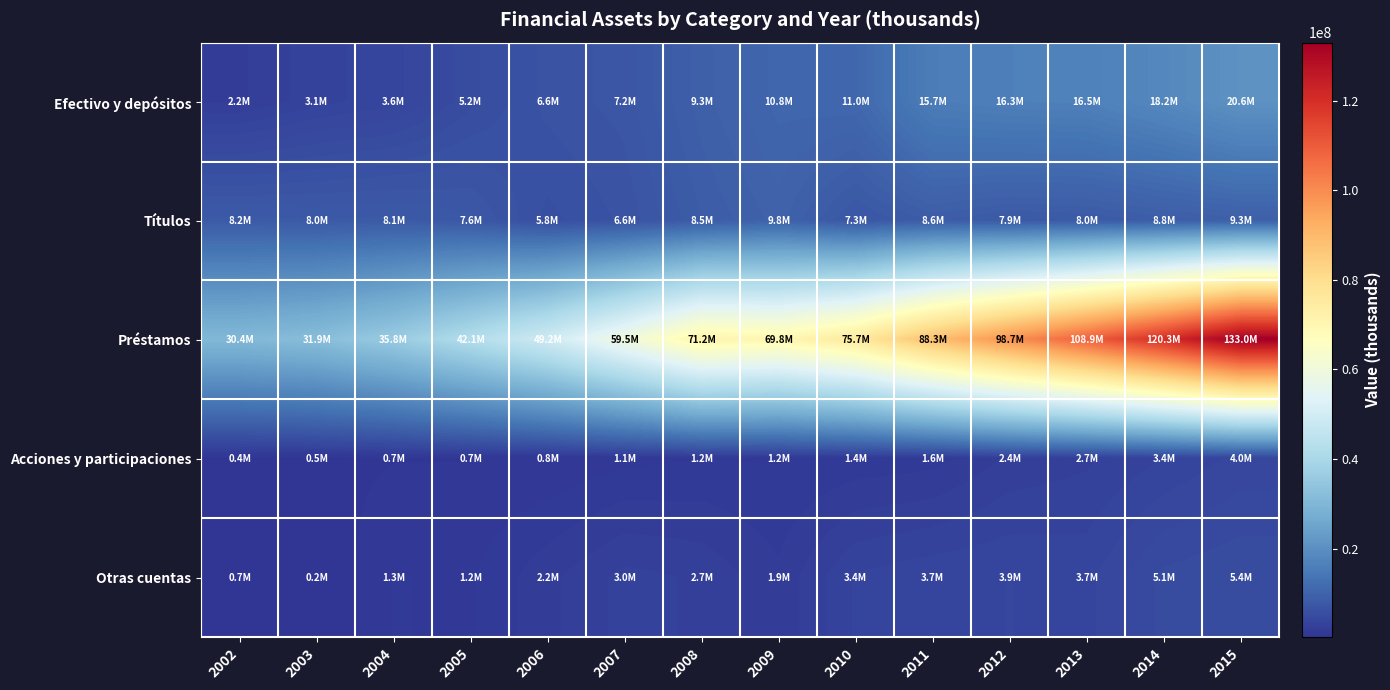

At 2006, list the series in order from largest to smallest.

Préstamos, Efectivo y depósitos, Títulos, Otras cuentas, Acciones y participaciones